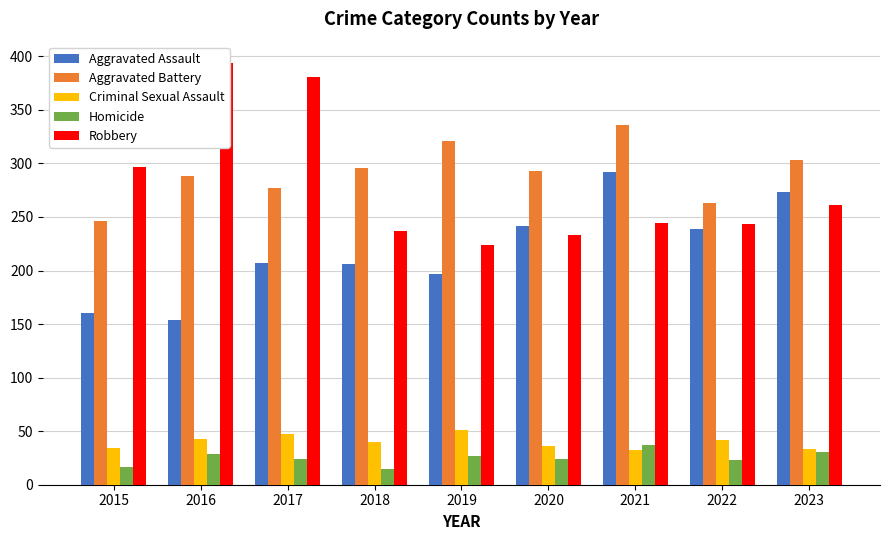

Where does the Criminal Sexual Assault series first go above 40?

2016